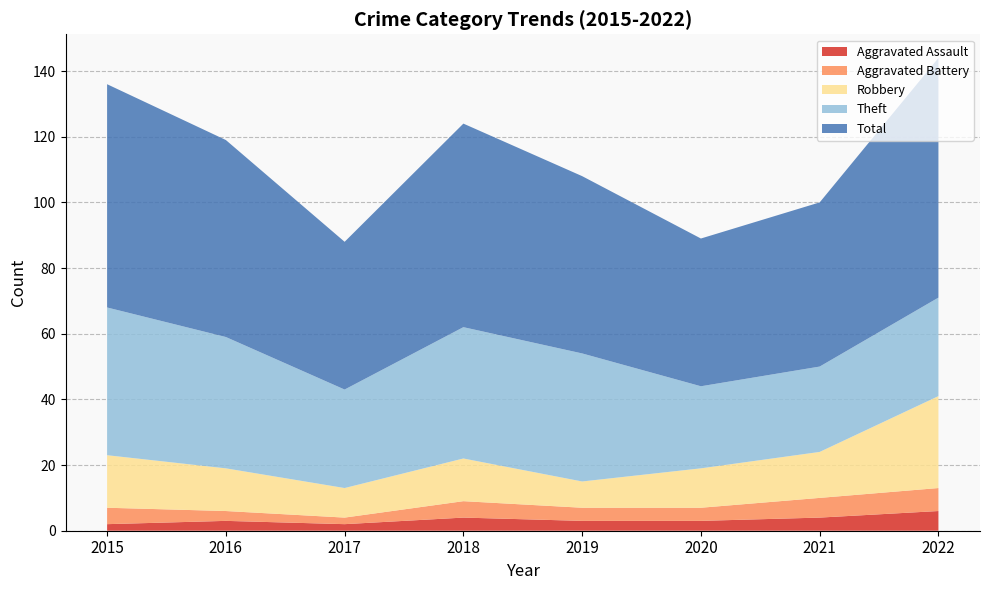

Reading left to right, transcribe all the data shown in this chart.

Aggravated Assault: 2	3	2	4	3	3	4	6
Aggravated Battery: 5	3	2	5	4	4	6	7
Robbery: 16	13	9	13	8	12	14	28
Theft: 45	40	30	40	39	25	26	30
Total: 68	60	45	62	54	45	50	73